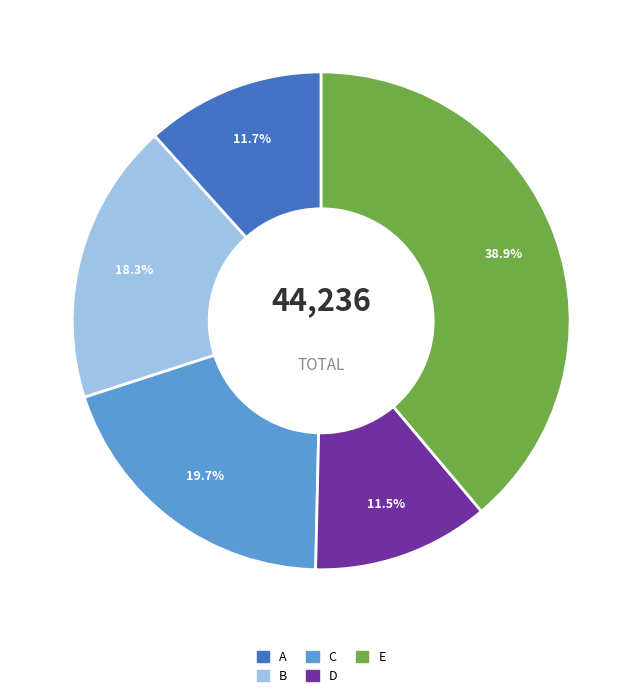

Approximately how many times larger is the value at E compared to C?

2.0